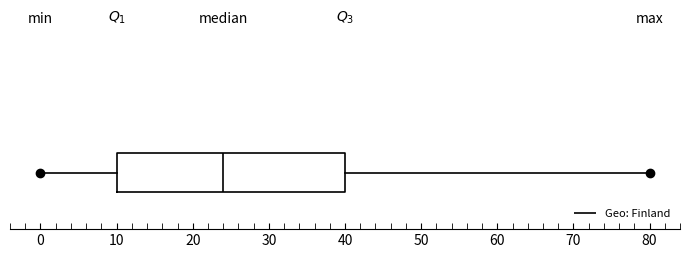

Read this box plot against the x-axis: the position of the median line, the range covered by the box, and the ends of both whiskers. The values are not printed on the chart, so give them approximately, as read against the axis.

median 24, box 10 to 40, whiskers 0 to 80